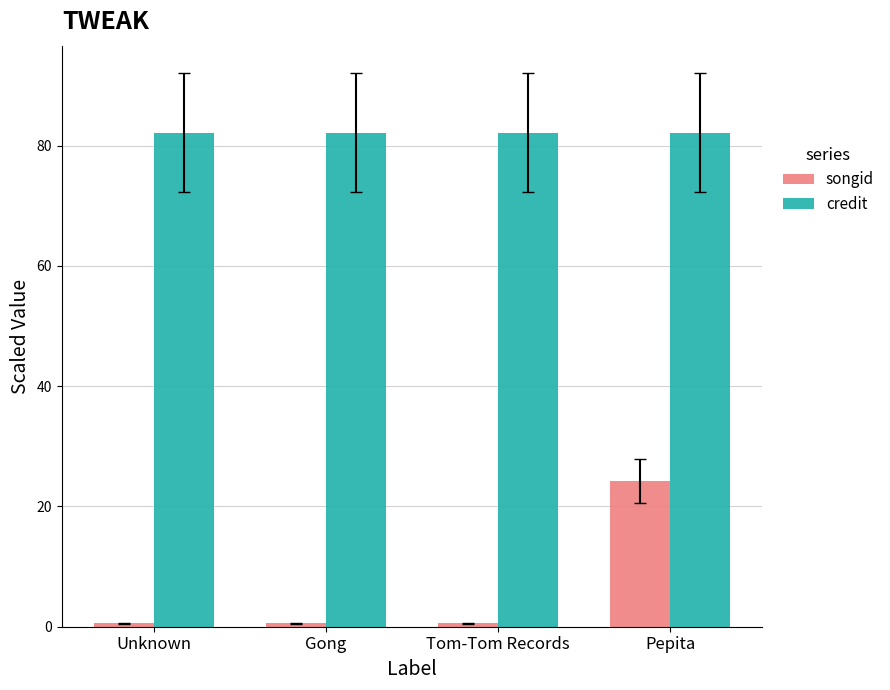

At how many categories does at least one series exceed 62?

4